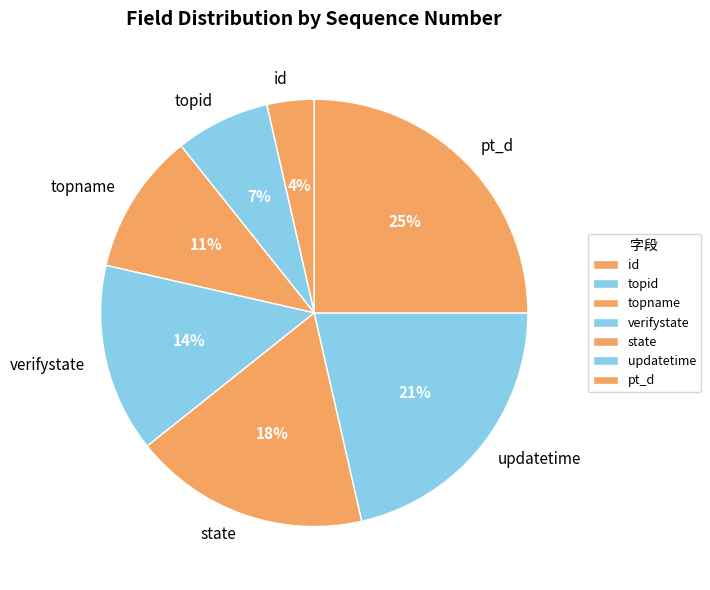

How many slices are in this pie chart?

7